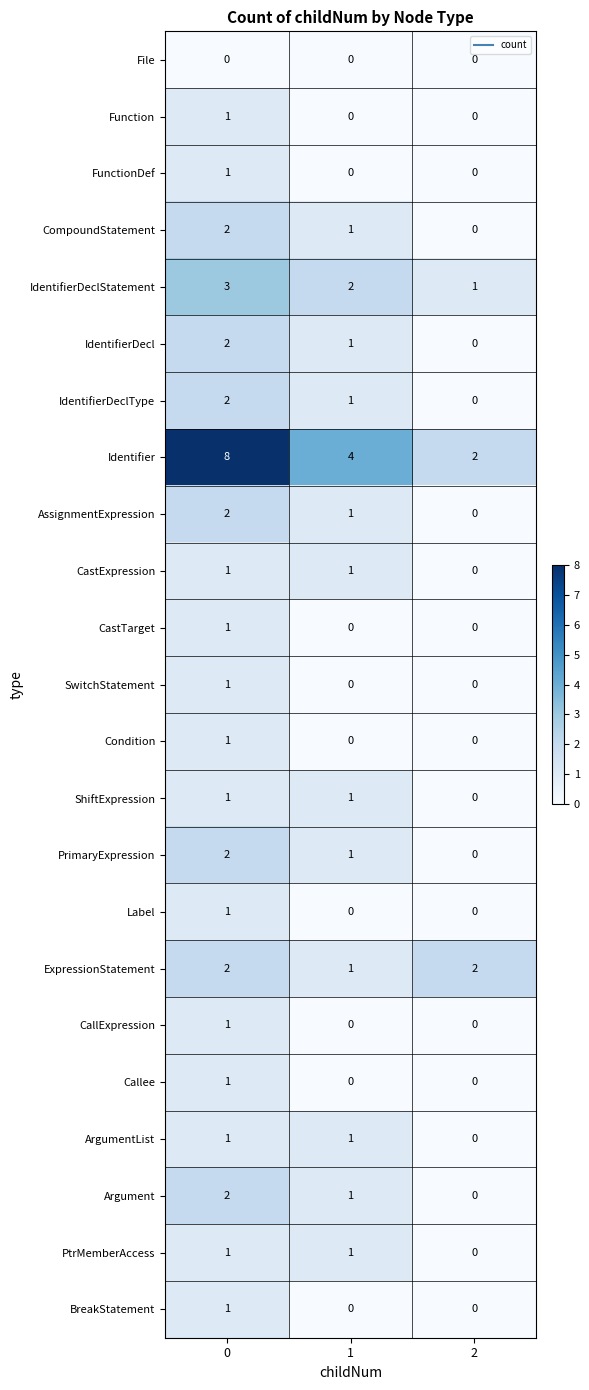

How many series are shown in this chart?

23